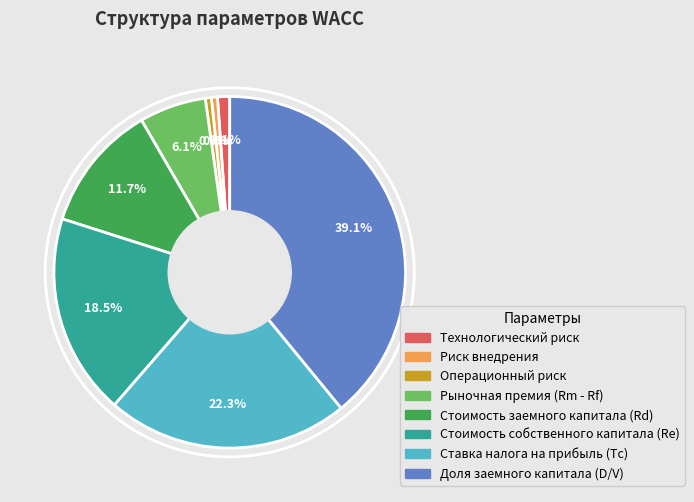

To the nearest percent, what is the difference between the Доля заемного капитала (D/V) and Ставка налога на прибыль (Tc) slice percentages?

17%